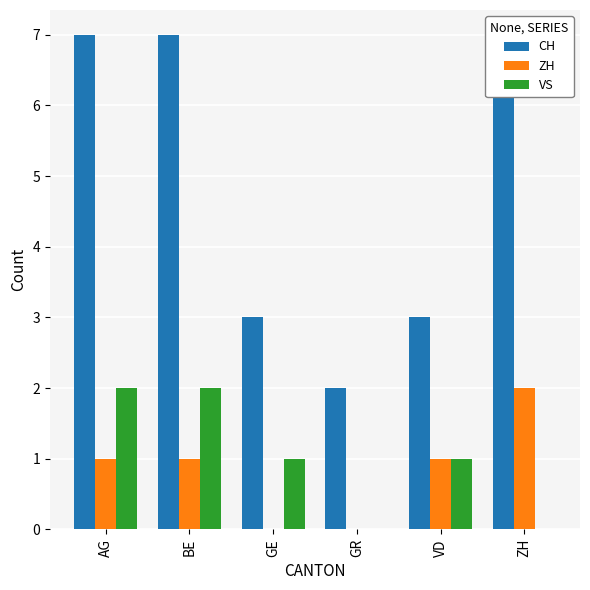

The CH series shows 7 at ZH. True or false?

True